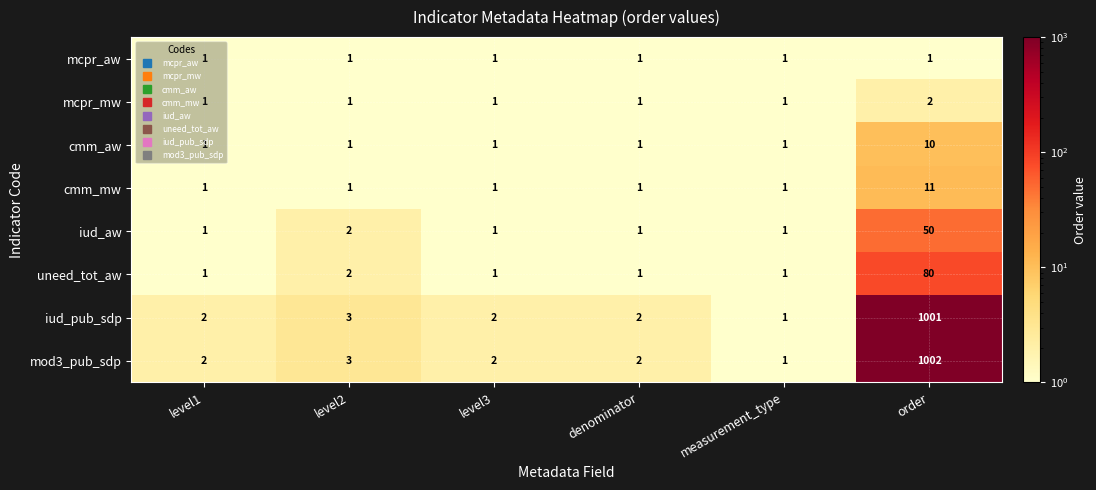

The cmm_aw series shows 0 at level2. True or false?

False